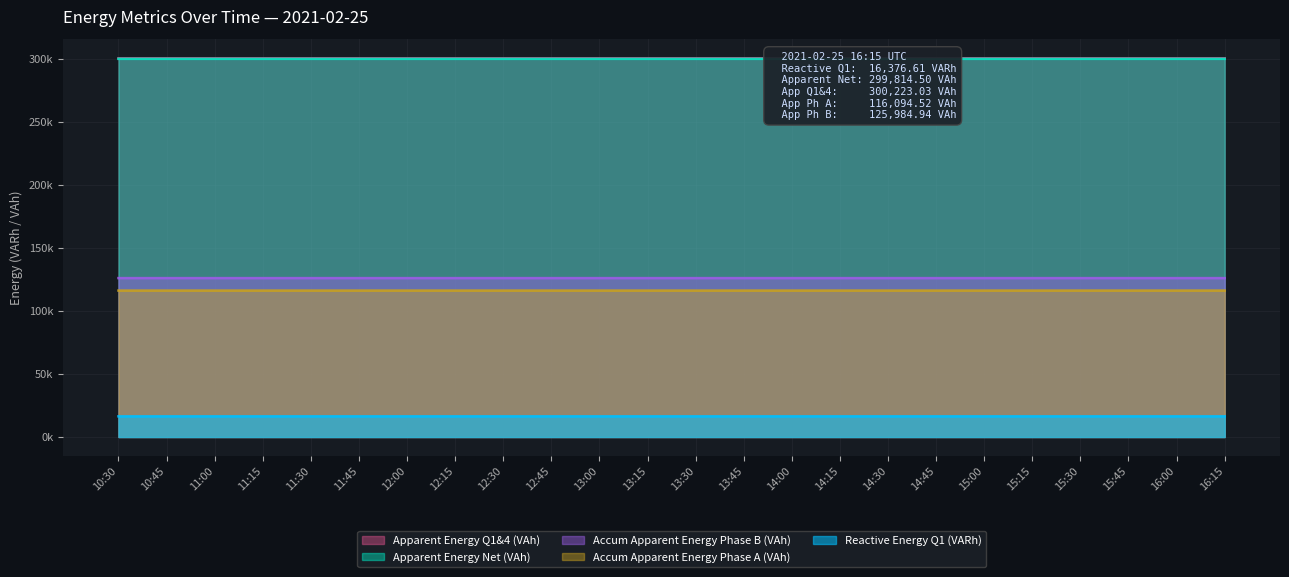

True or false: Reactive Energy Q1 (VARh) and Accum Apparent Energy Phase B (VAh) intersect in this chart.

False